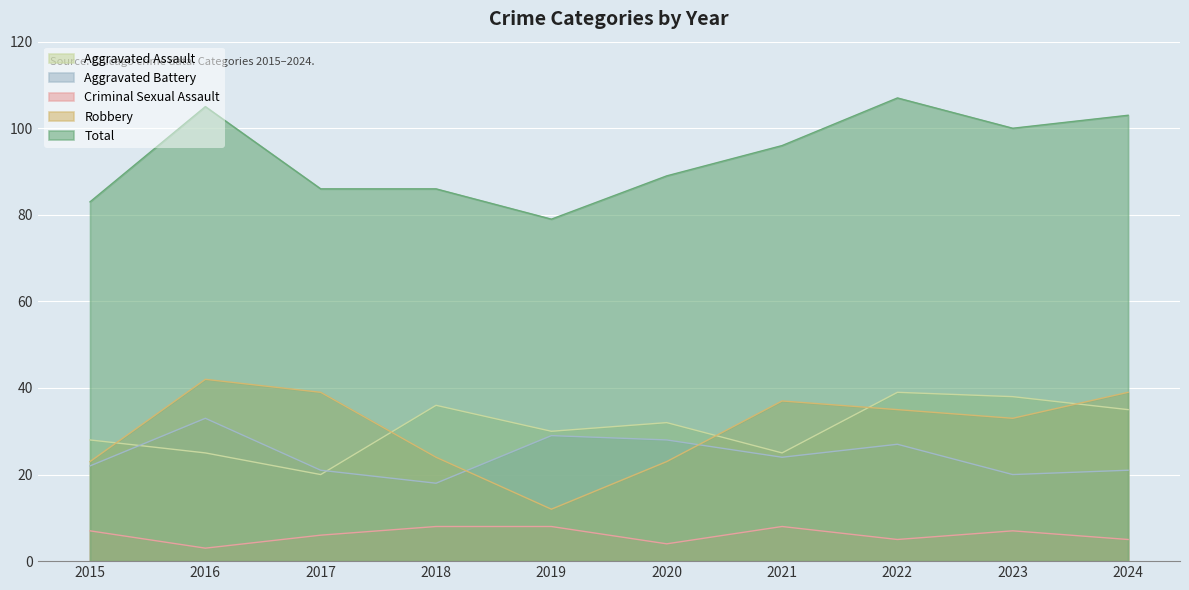

What is the sum of the Criminal Sexual Assault values at 2022 and 2019?

13